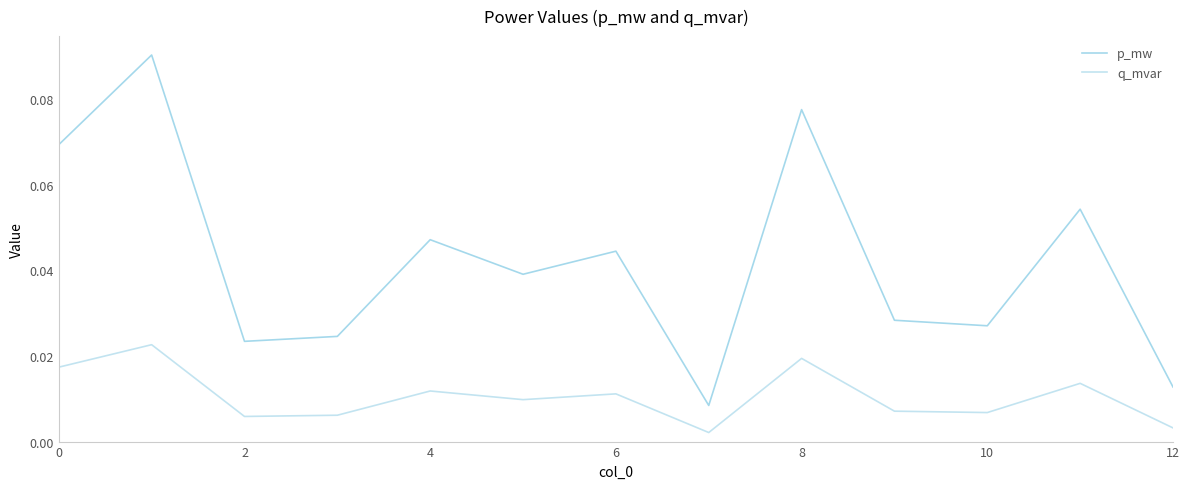

True or false: q_mvar and p_mw intersect in this chart.

False